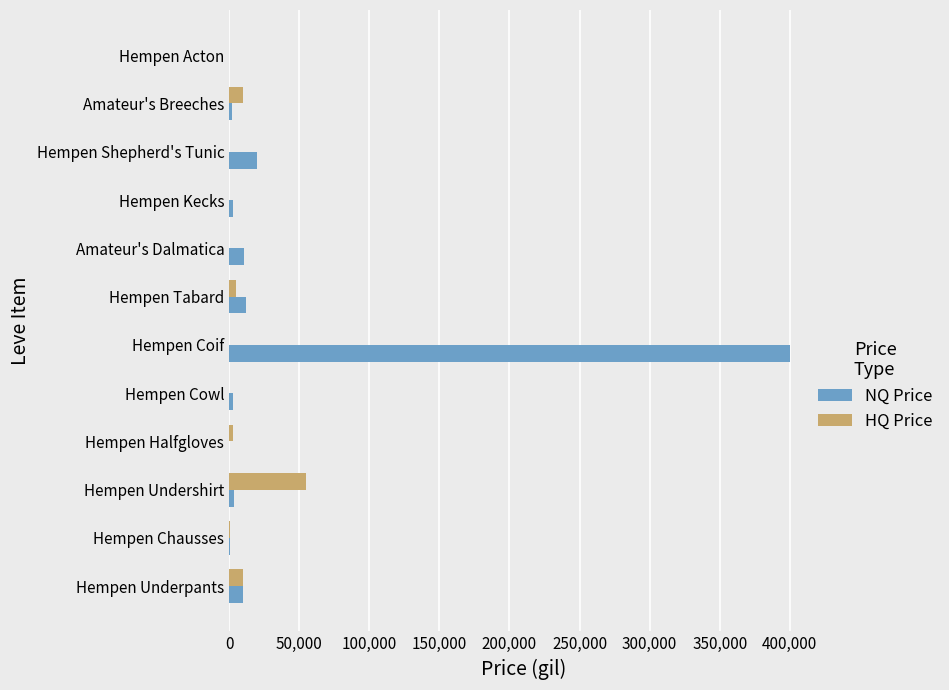

True or false: HQ Price has a value of -26399 at Hempen Coif.

False